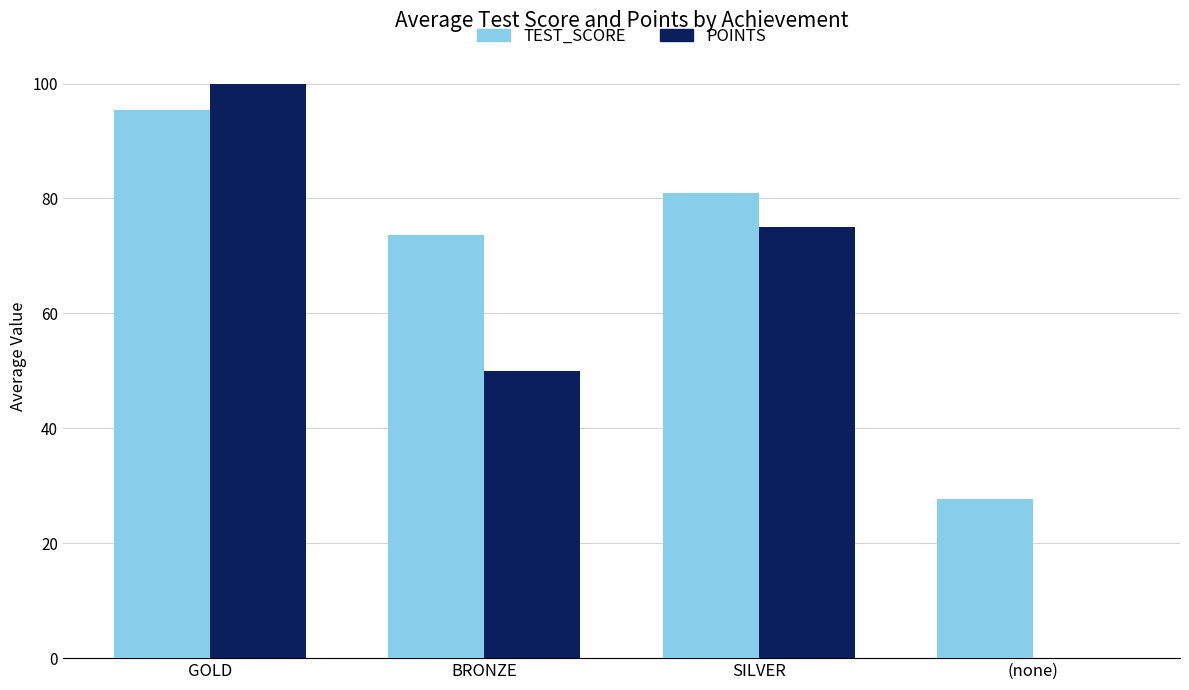

The POINTS series shows 75.0 at SILVER. True or false?

True